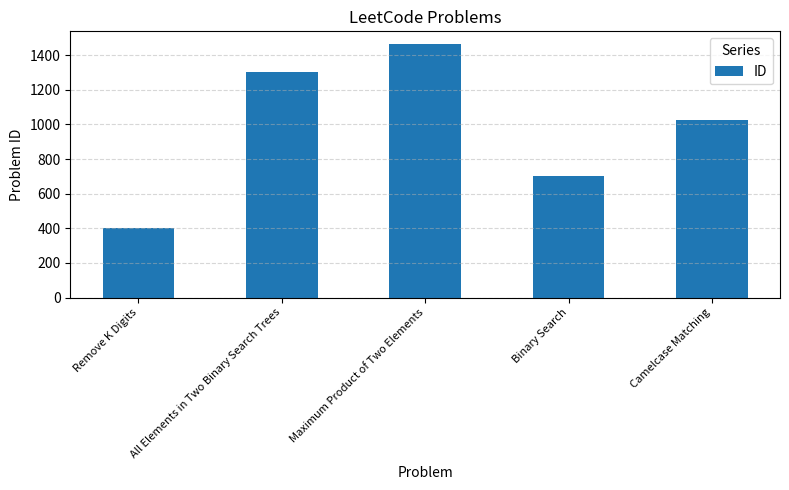

Are the bars horizontal?

No